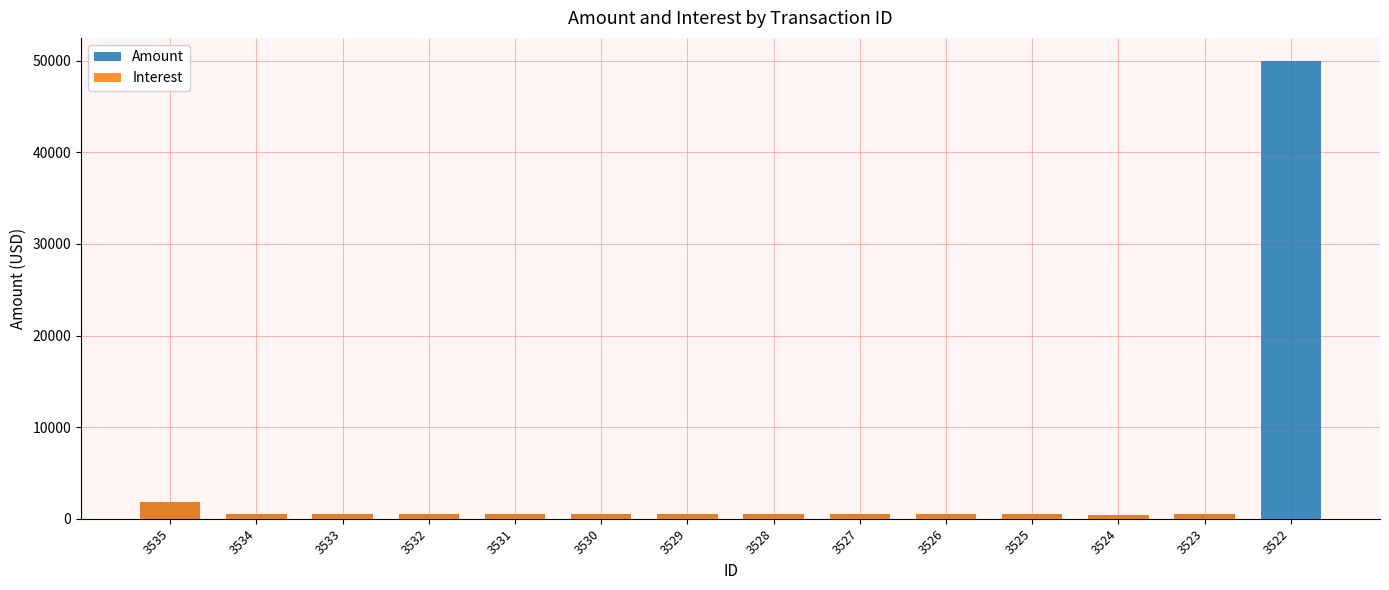

Which label corresponds to the largest value in the chart?

3522